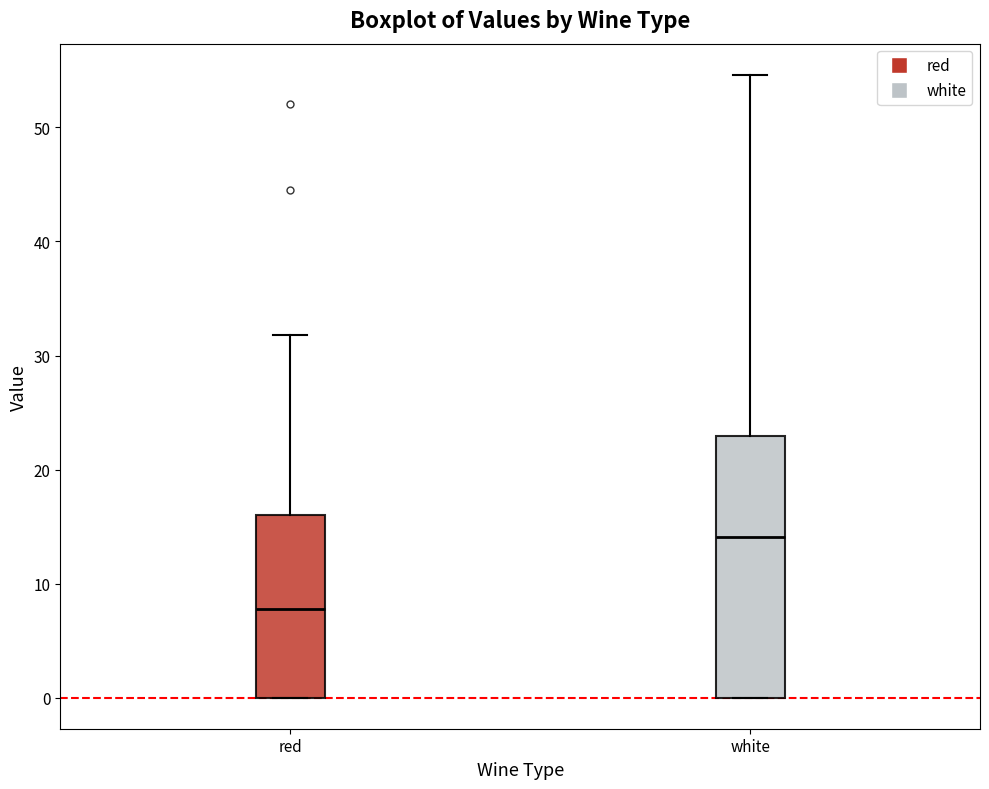

Which box's median line is the highest?

white